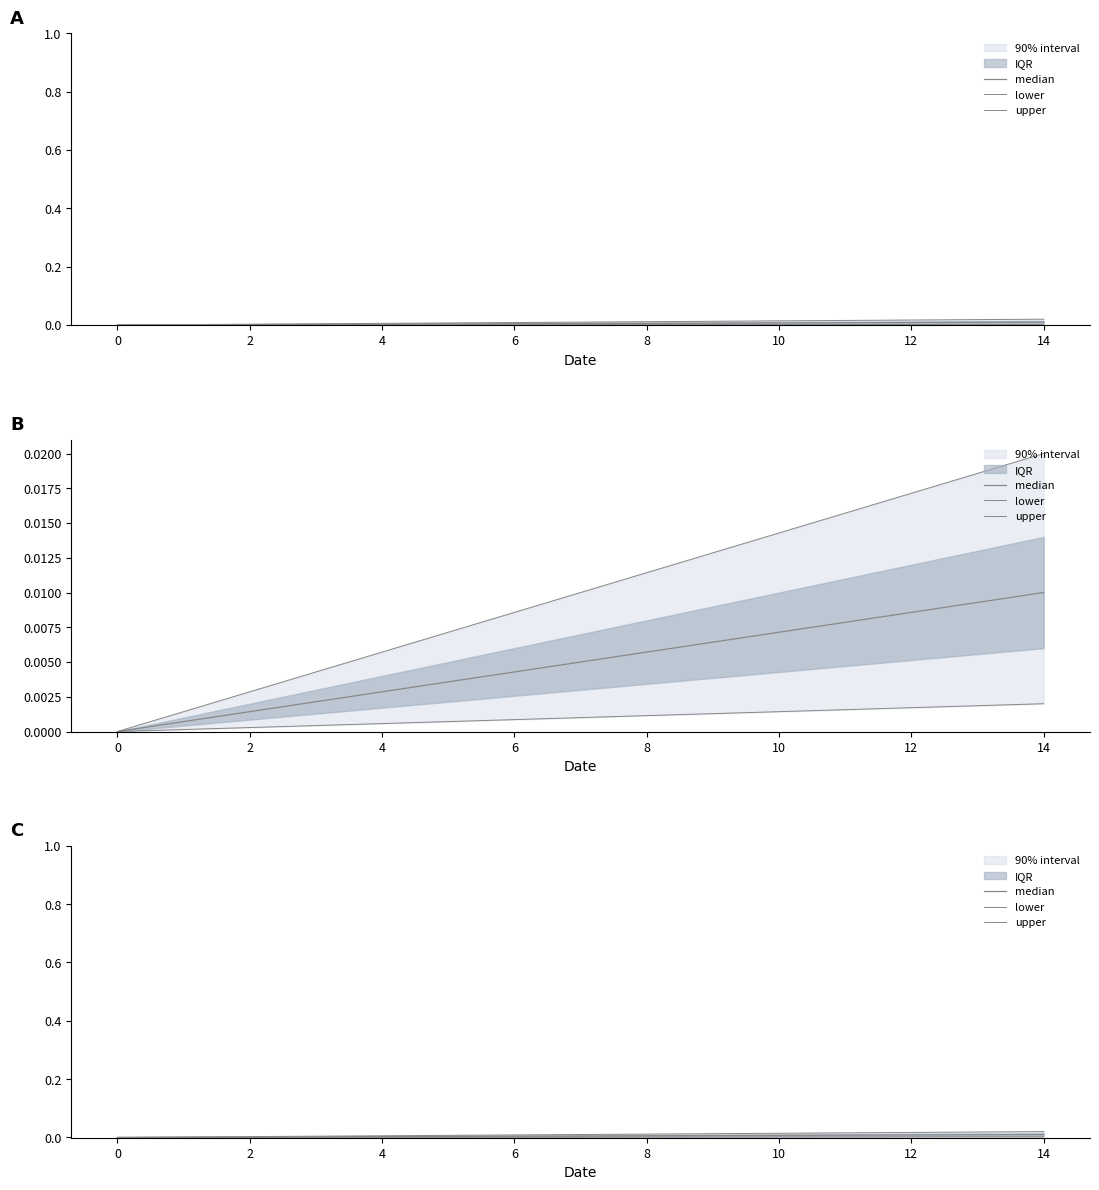

How many positive values does the lower series have?

14